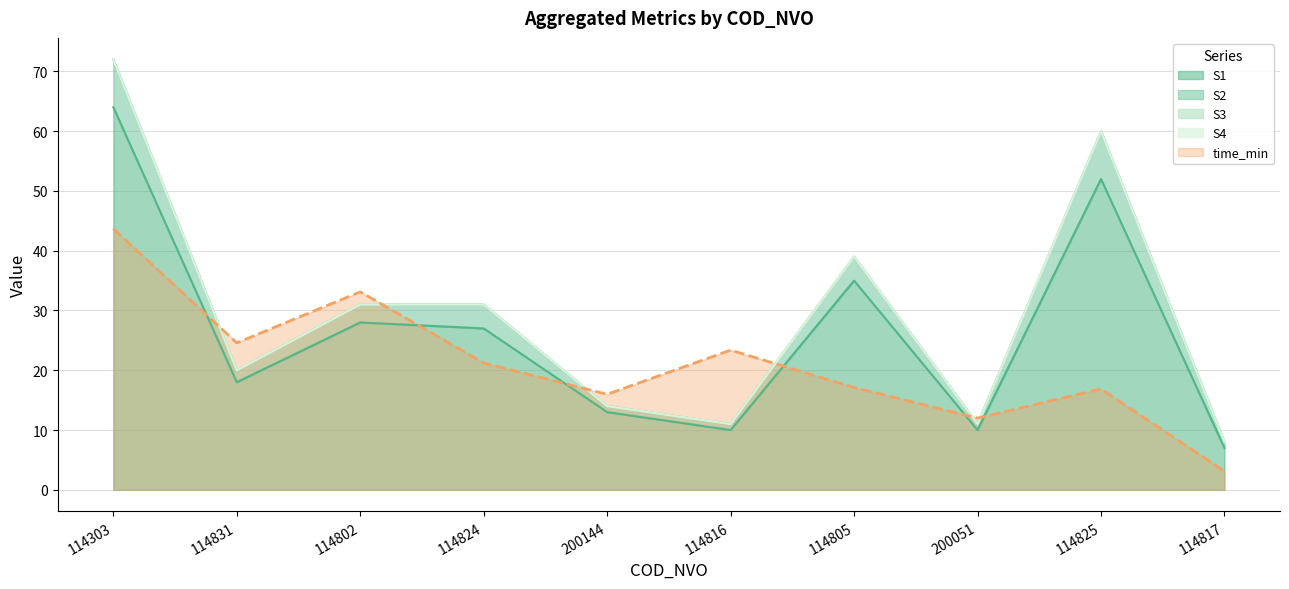

Reading right to left, list all the values displayed in this chart.

S1: 114817=7.0	114825=52.0	200051=10.0	114805=35.0	114816=10.0	200144=13.0	114824=27.0	114802=28.0	114831=18.0	114303=64.0
S2: 114817=8.0	114825=60.0	200051=11.0	114805=39.0	114816=11.0	200144=14.0	114824=31.0	114802=31.0	114831=20.0	114303=72.0
time_min: 114817=3.1	114825=16.9	200051=12.0	114805=17.1	114816=23.4	200144=16.0	114824=21.2	114802=33.1	114831=24.6	114303=43.7